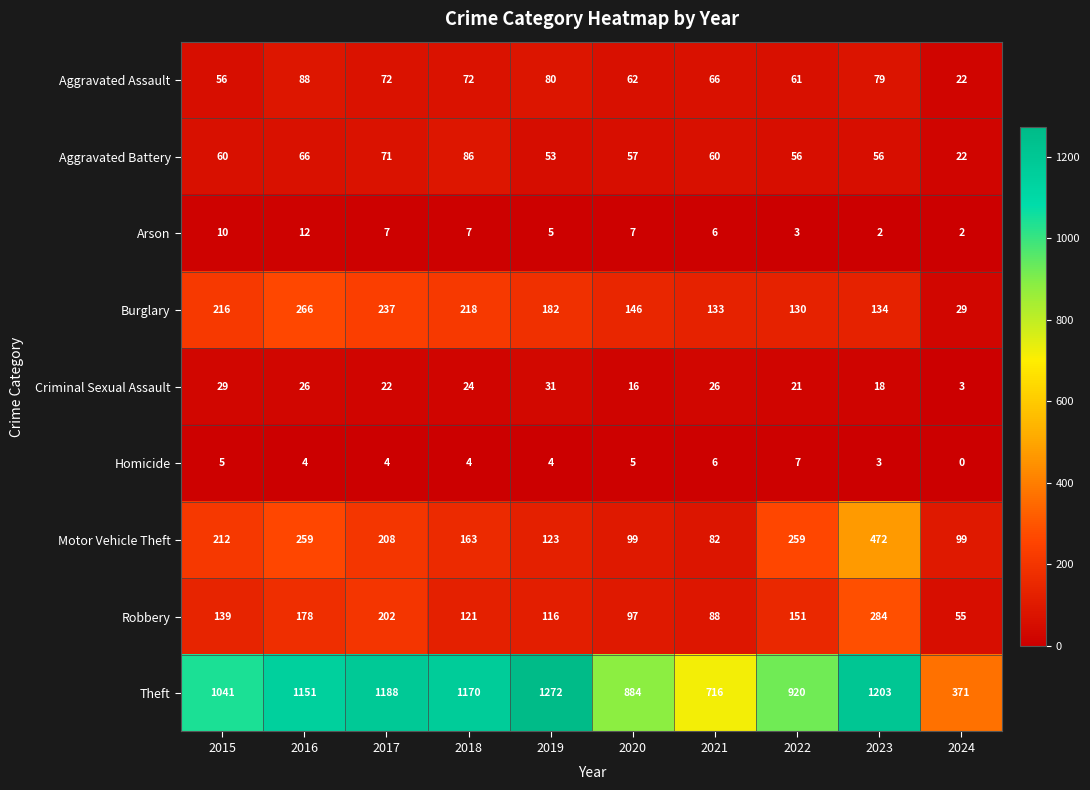

The value of Aggravated Assault at 2016 is 88. True or false?

True